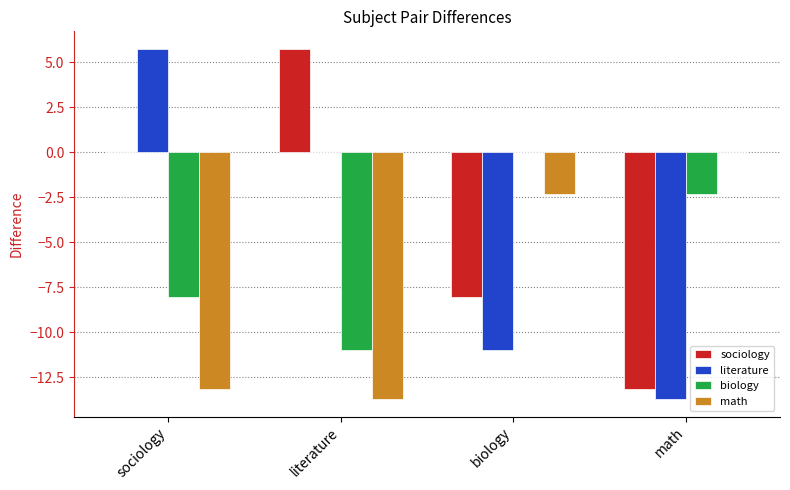

Where does the biology series first go above -2?

biology